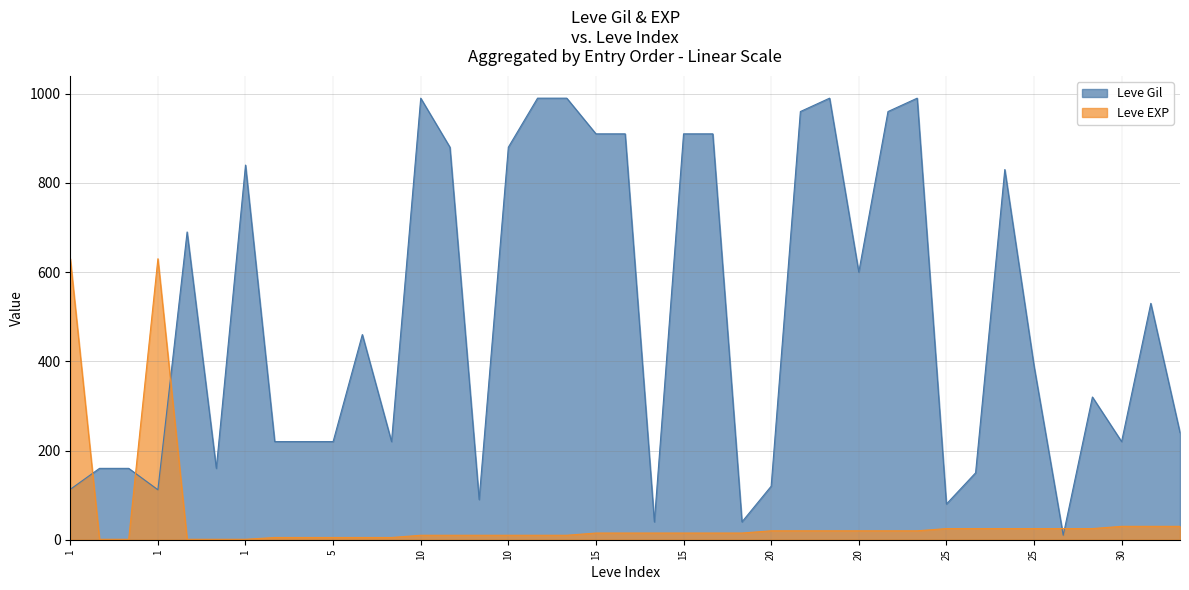

Does the chart have visible grid lines?

Yes